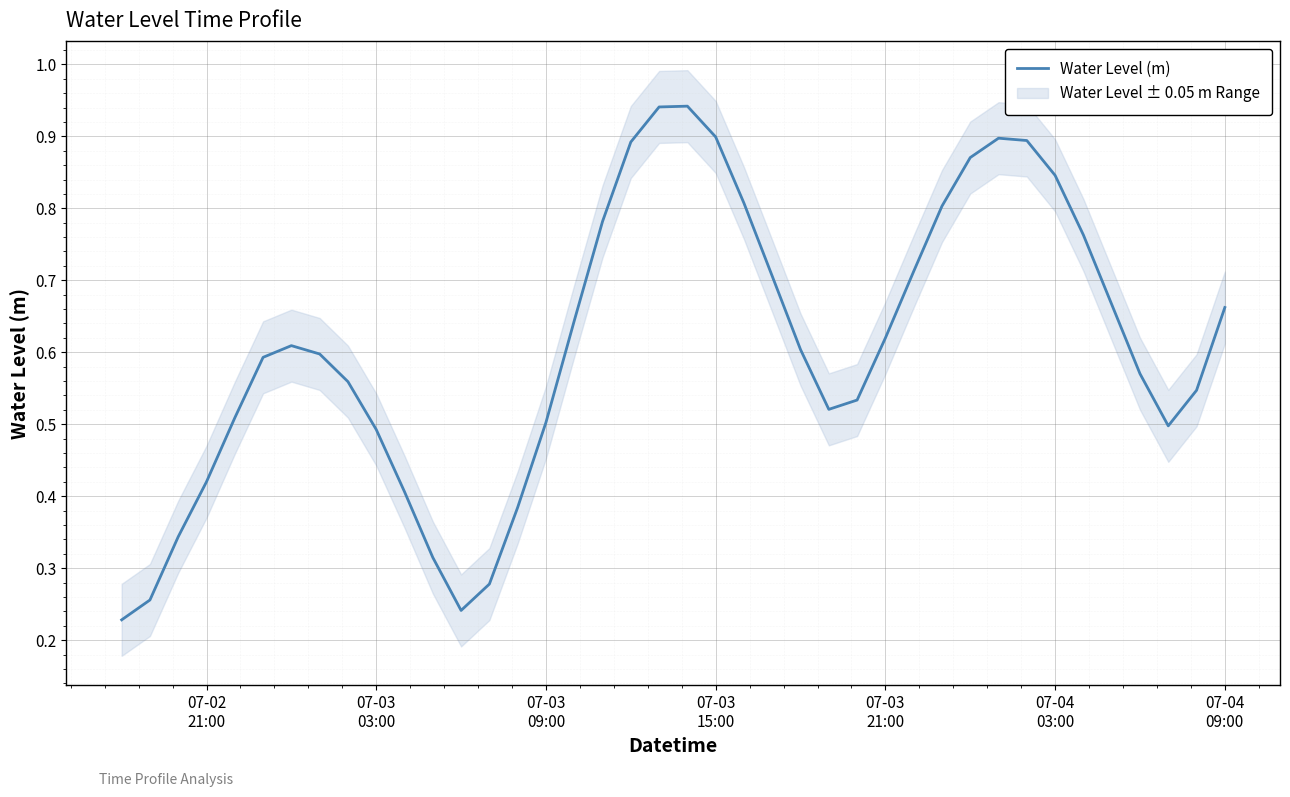

Is it true that the value at 7 is 0.4?

False